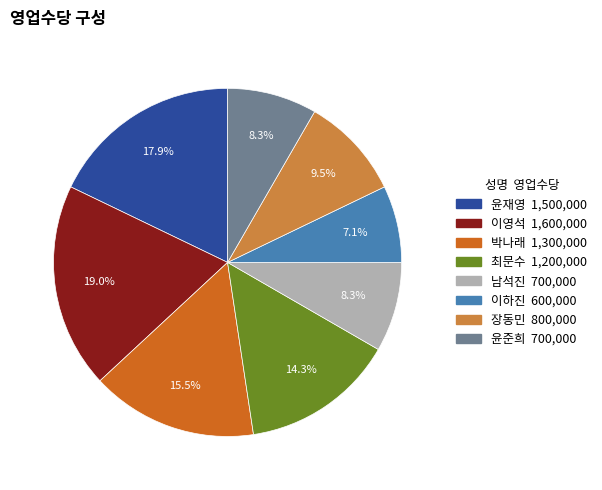

Approximately how many times larger is the value at 최문수 compared to 장동민?

1.5